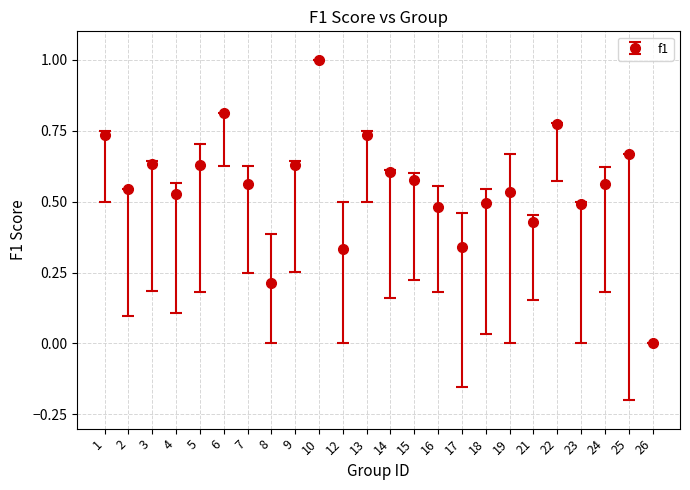

What is the change in value from 12 to 19?

+0.2